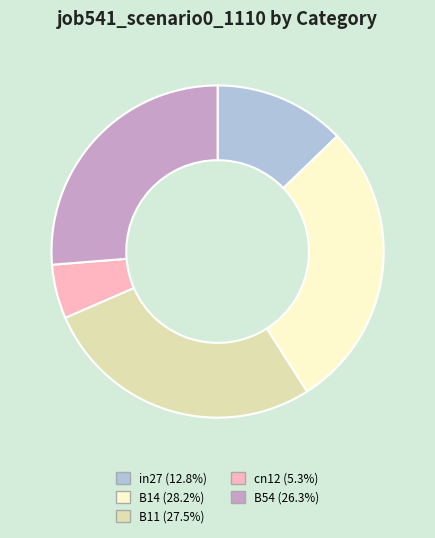

Is there a majority slice in this chart?

No